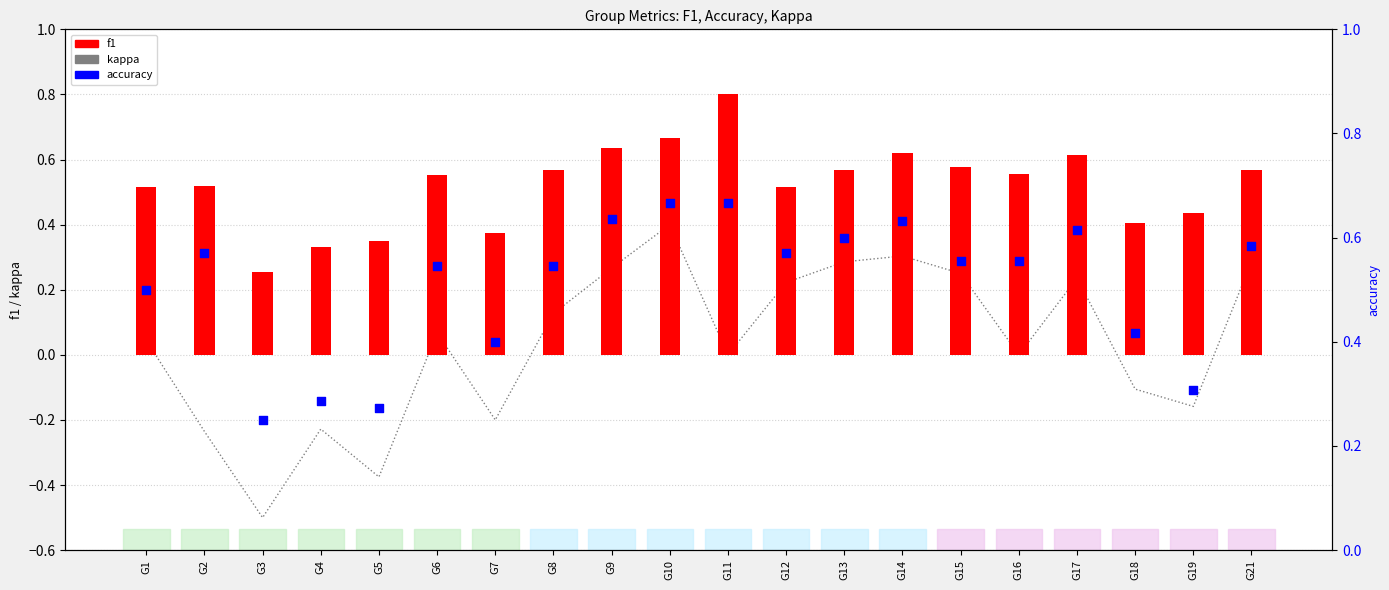

Which series reaches the minimum Y coordinate?

kappa